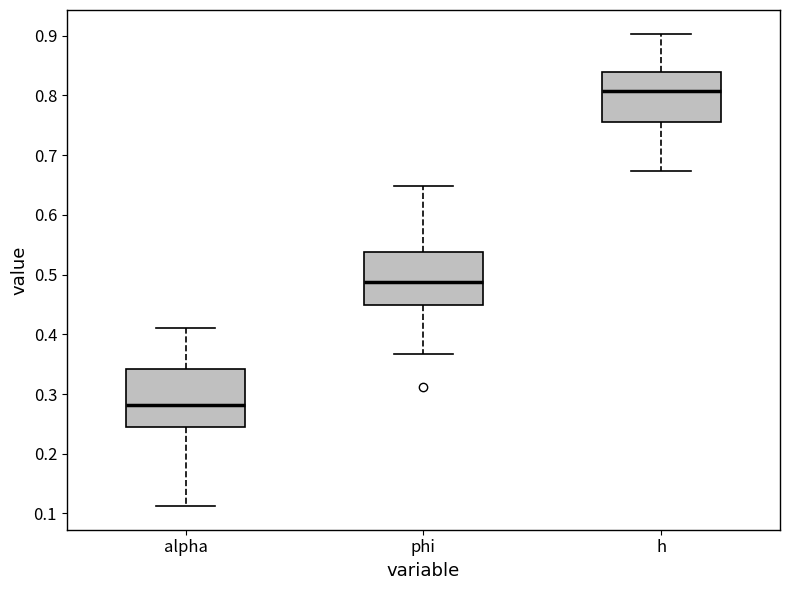

Which box's median line is the highest?

h